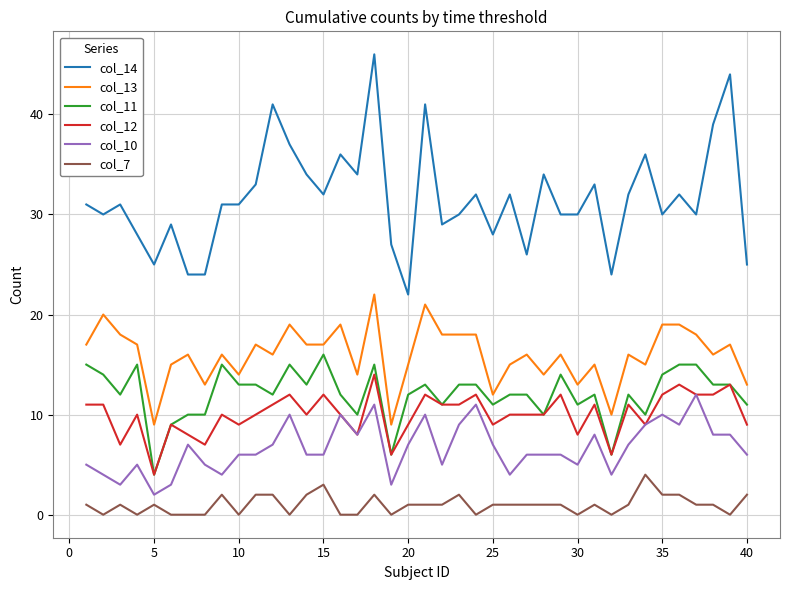

True or false: col_10 and col_14 intersect in this chart.

False